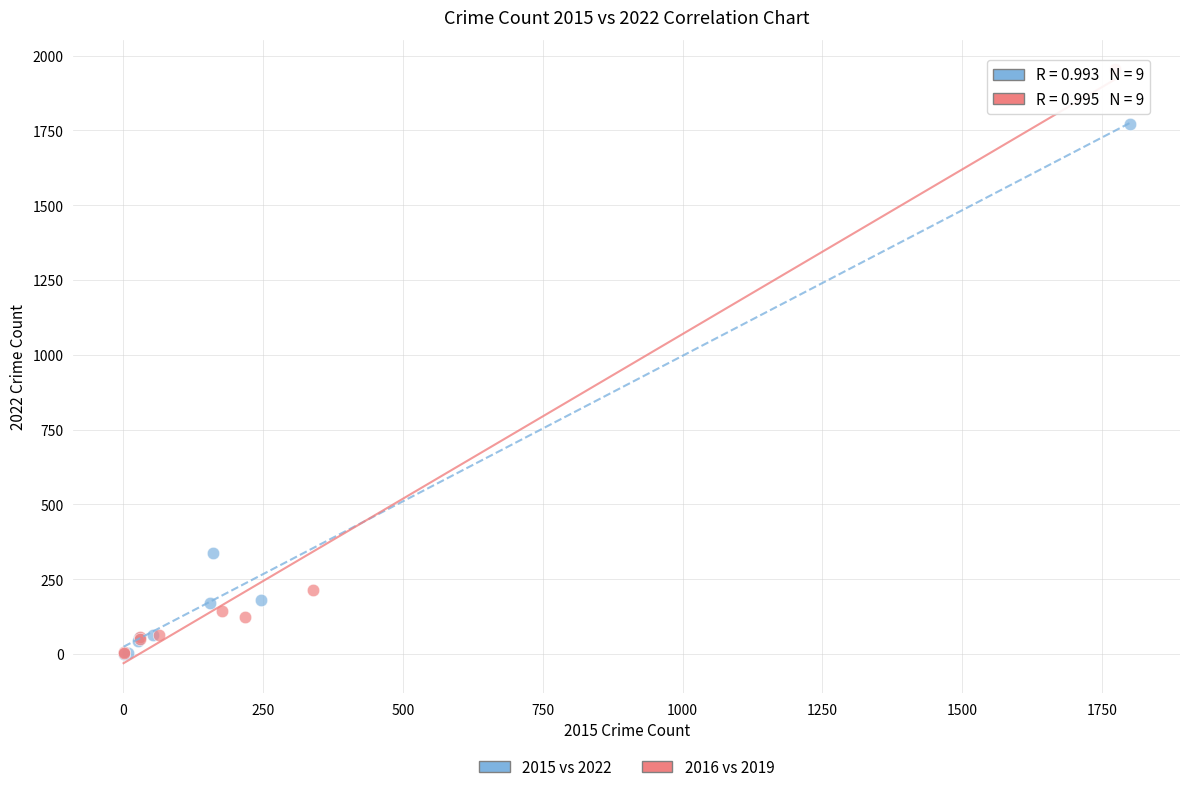

Which series reaches the maximum Y coordinate?

2016 vs 2019